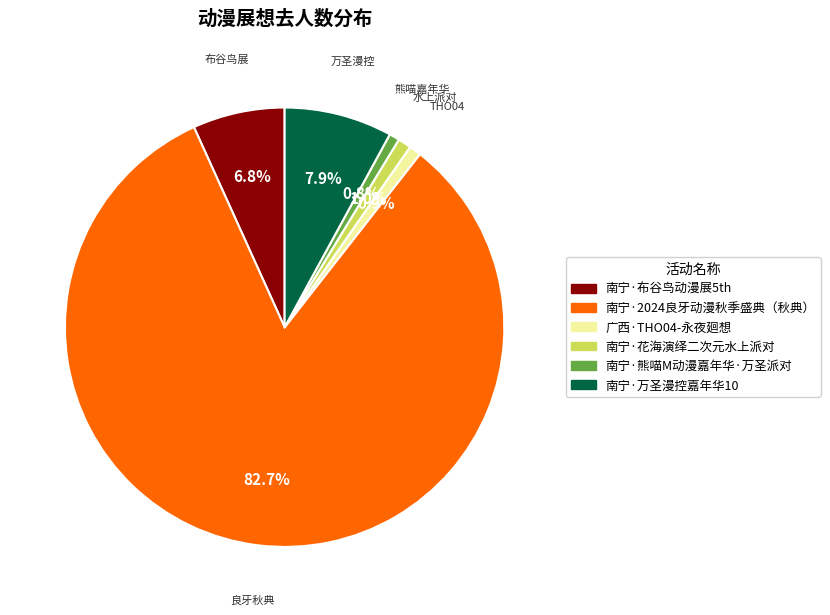

True or false: 南宁·花海演绎二次元水上派对 accounts for 11% of the total.

False